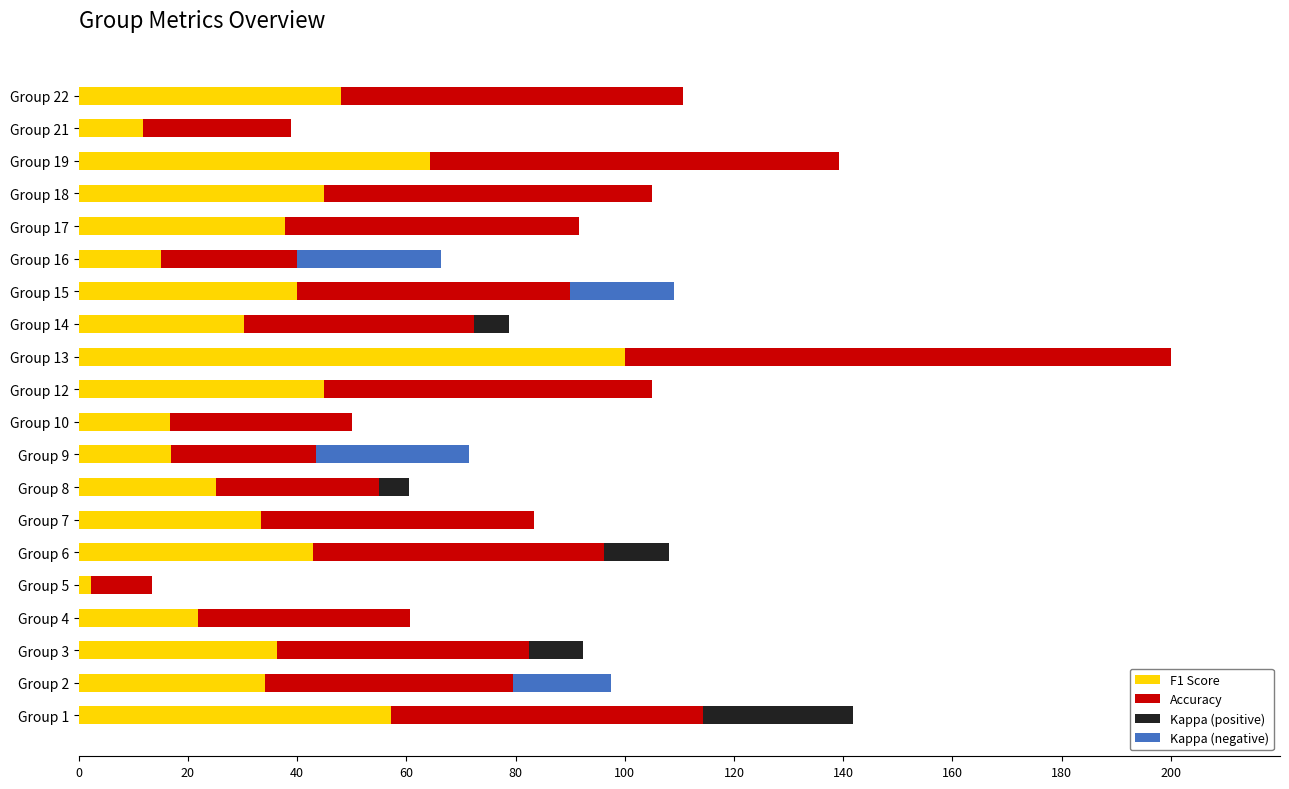

The value of F1 Score at Group 21 is 20.3. True or false?

False